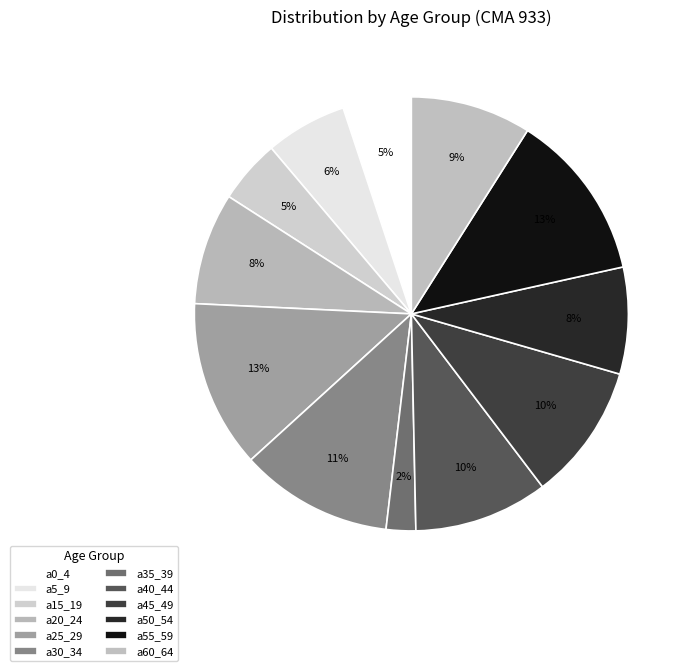

To the nearest percent, what percentage of the pie is a50_54?

8%